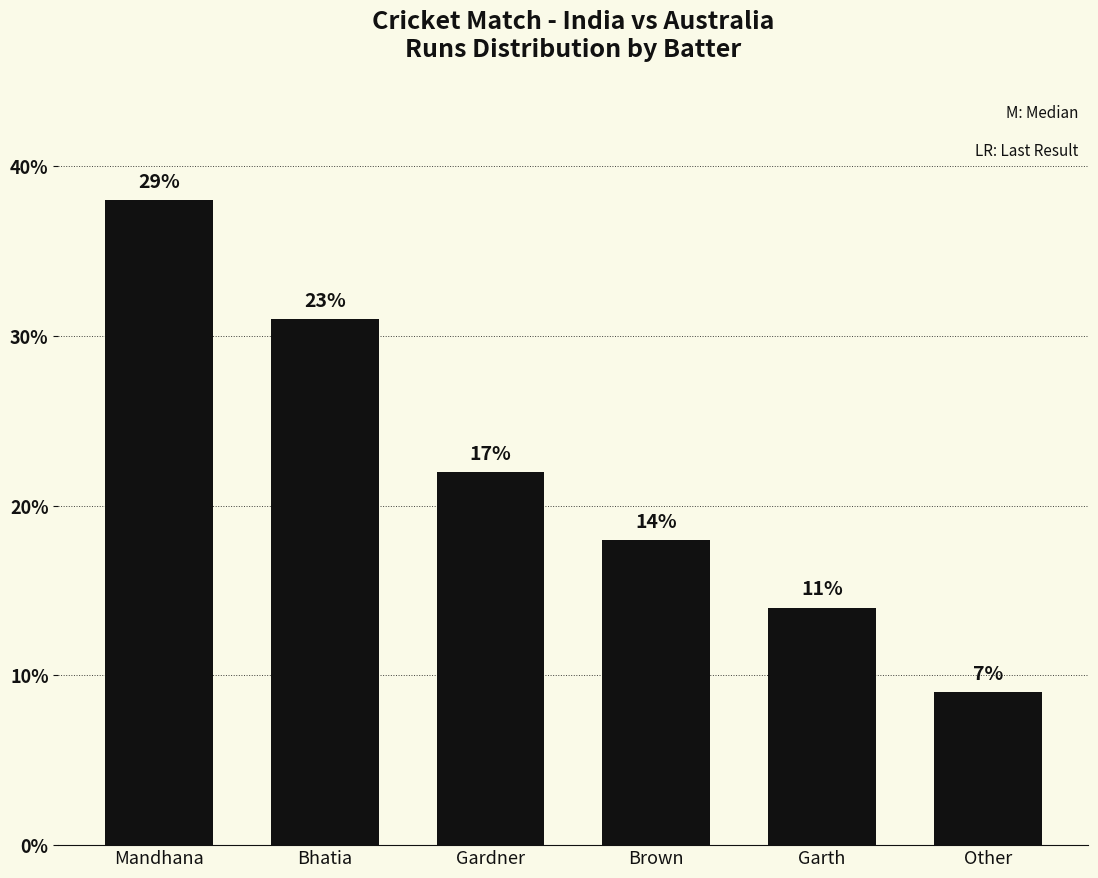

List the labels in order of value, smallest first.

Other, Garth, Brown, Gardner, Bhatia, Mandhana